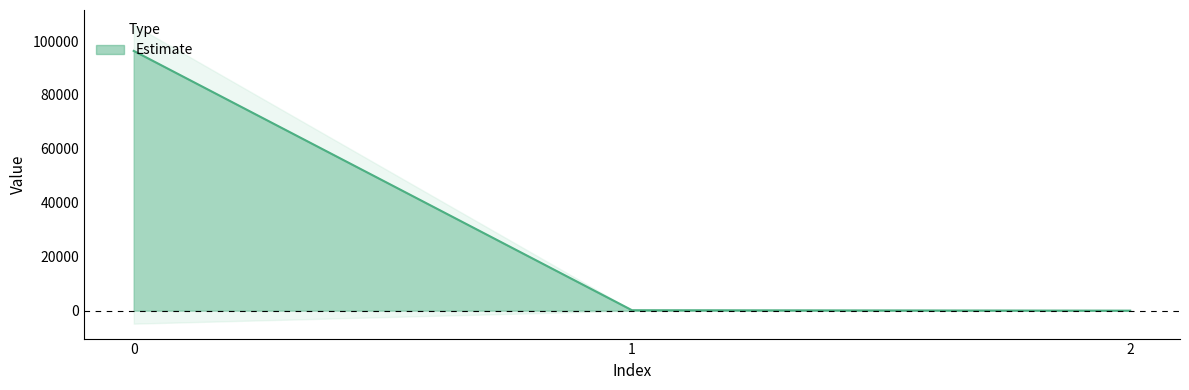

Reading left to right, list all the values displayed in this chart.

0=96342.5	1=161.0	2=0.2